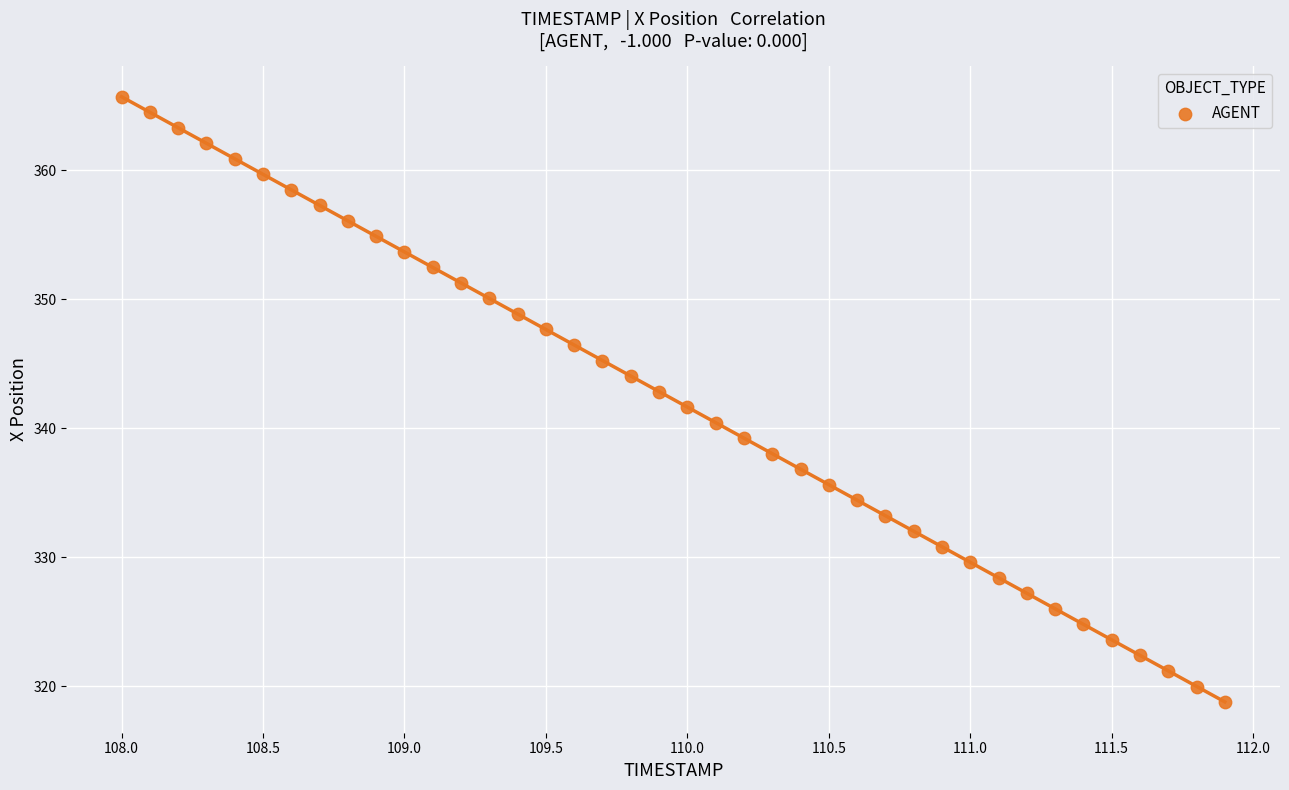

What is the range of Y values (max minus min)?

47.0